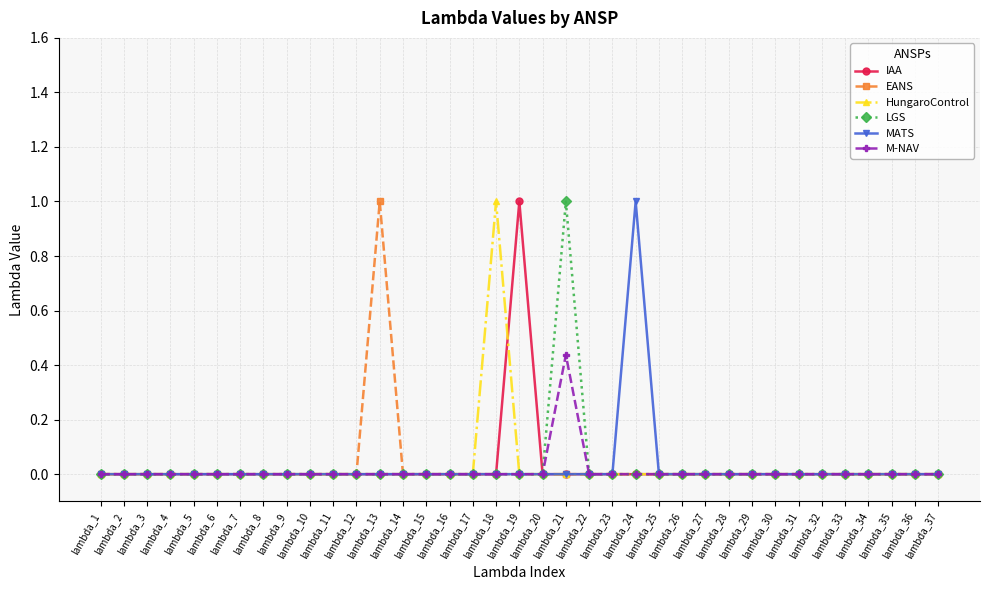

What is the difference between the maximum and minimum values in the EANS series?

1.0